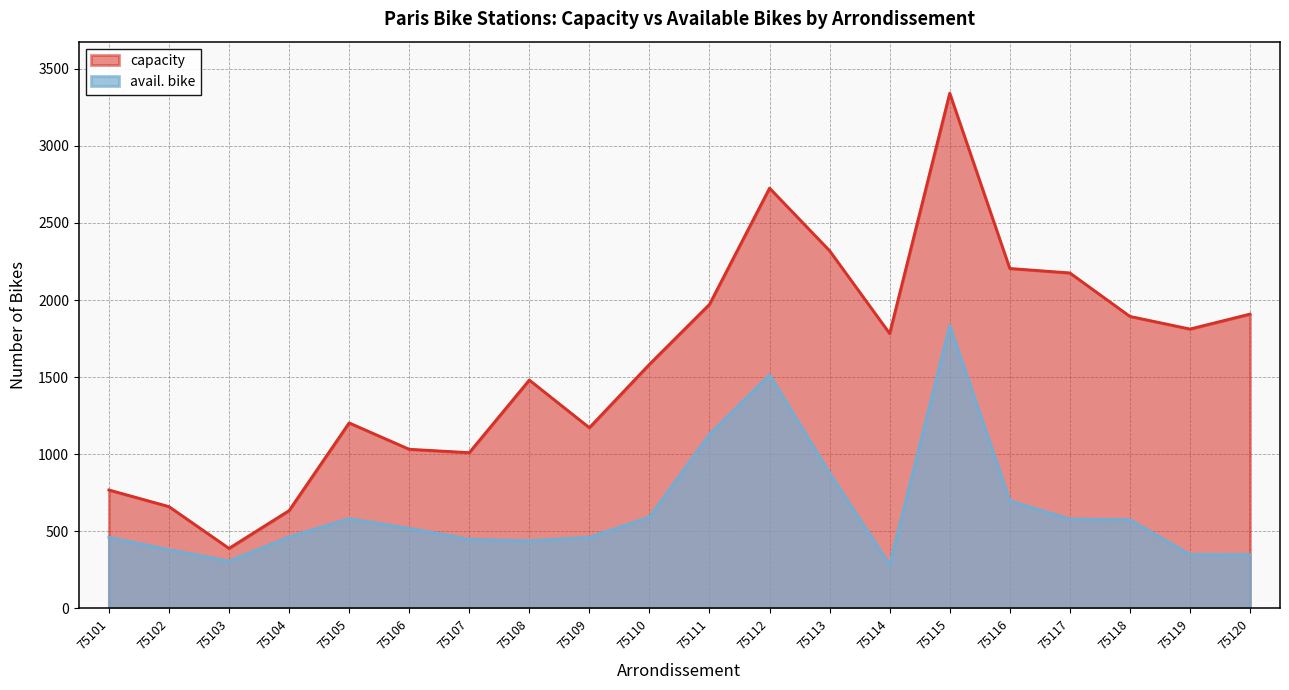

Which series changed the most between 75106 and 75107?

avail. bike